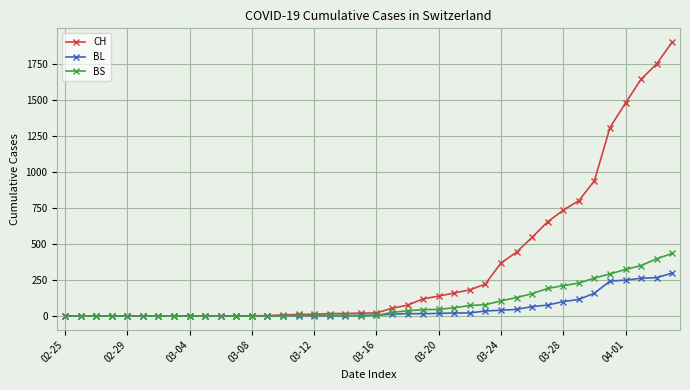

What is the average value of the CH series?

341